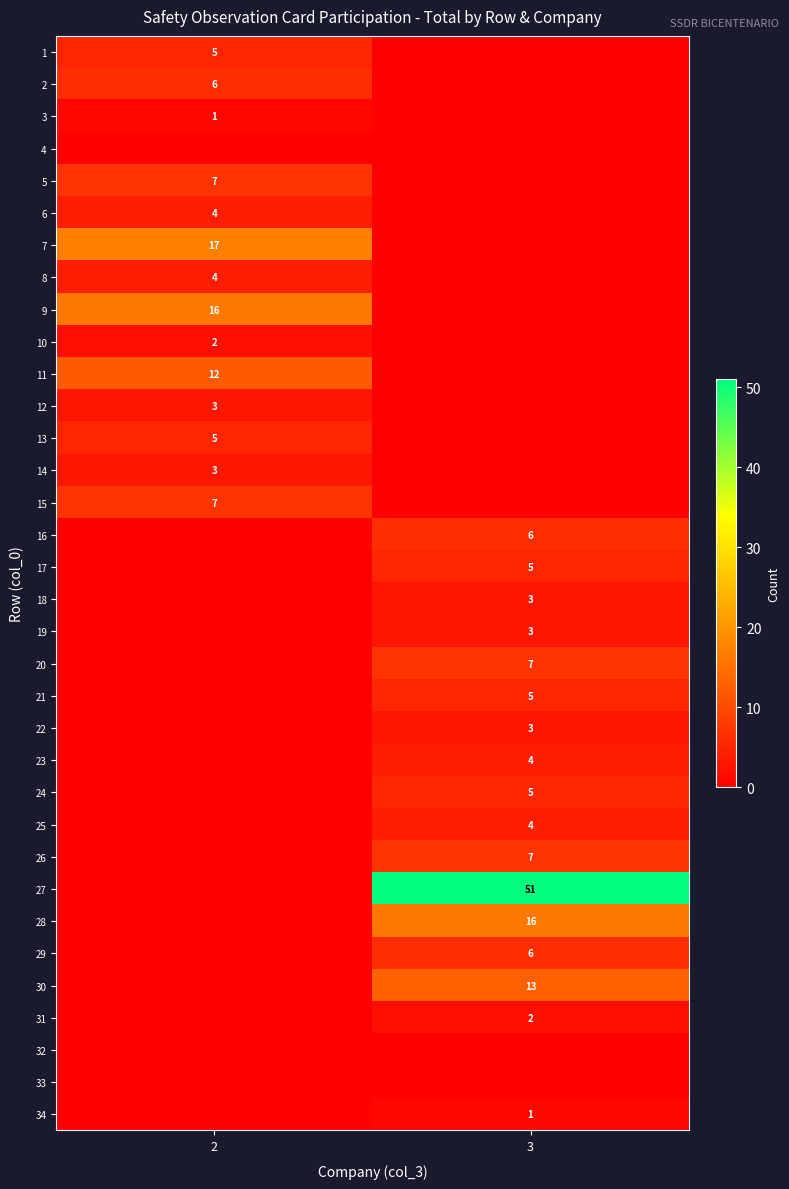

At which category does the chart reach its minimum across all series?

3